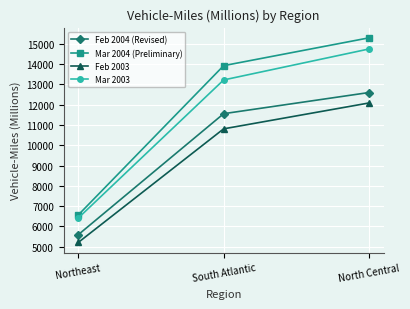

True or false: Feb 2003 has a value of 1329 at Northeast.

False